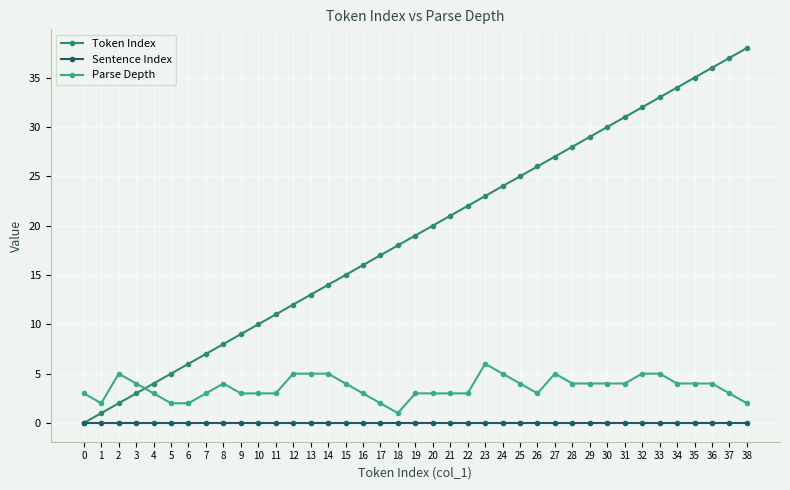

What is the difference between the highest and lowest values at 26?

26